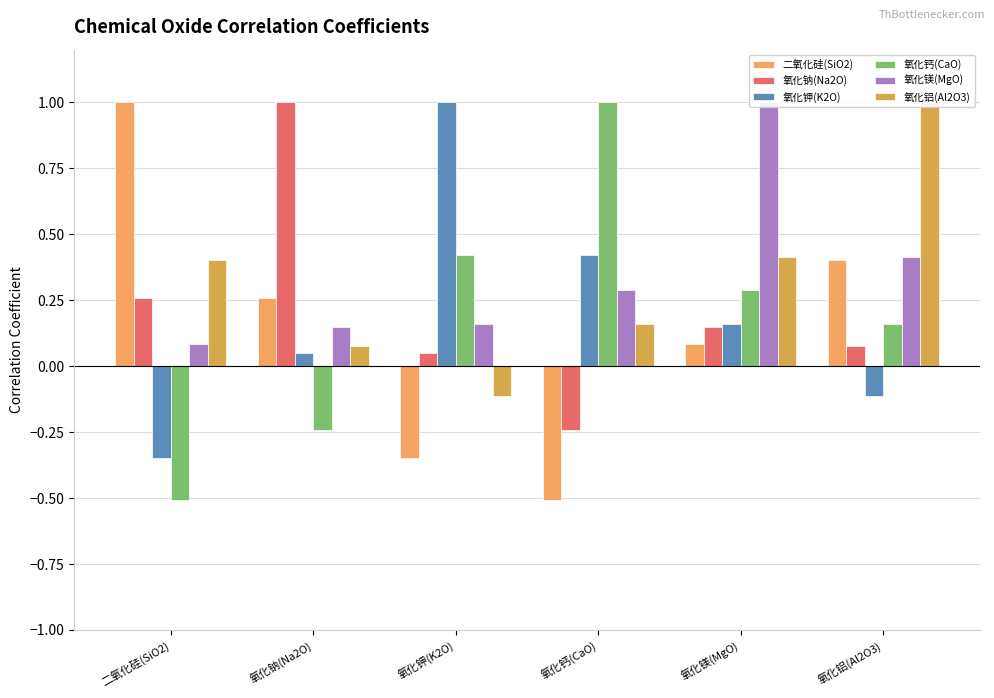

Which series has the largest total across all categories?

氧化镁(MgO)